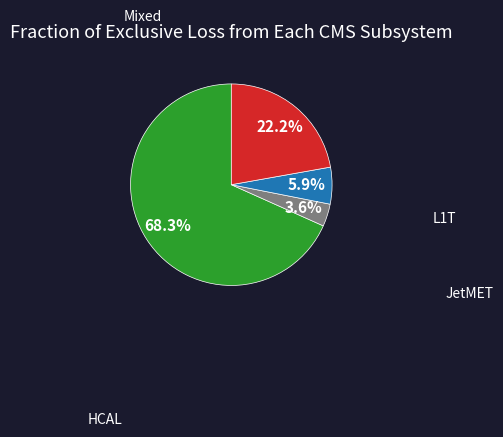

Is there a majority slice in this chart?

Yes